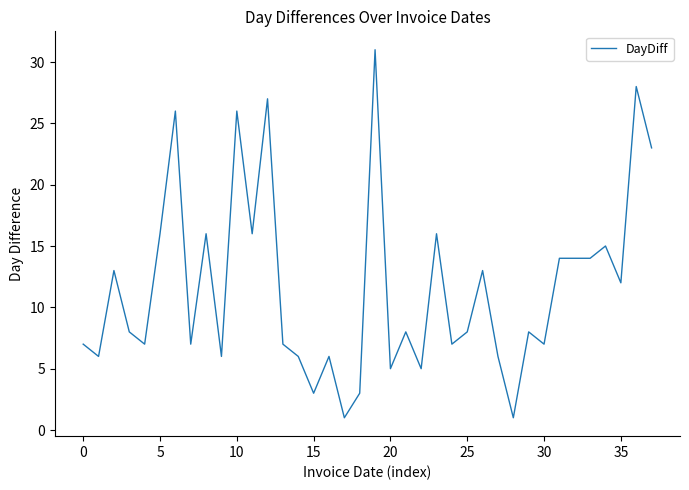

What is the difference between the maximum and minimum values?

30